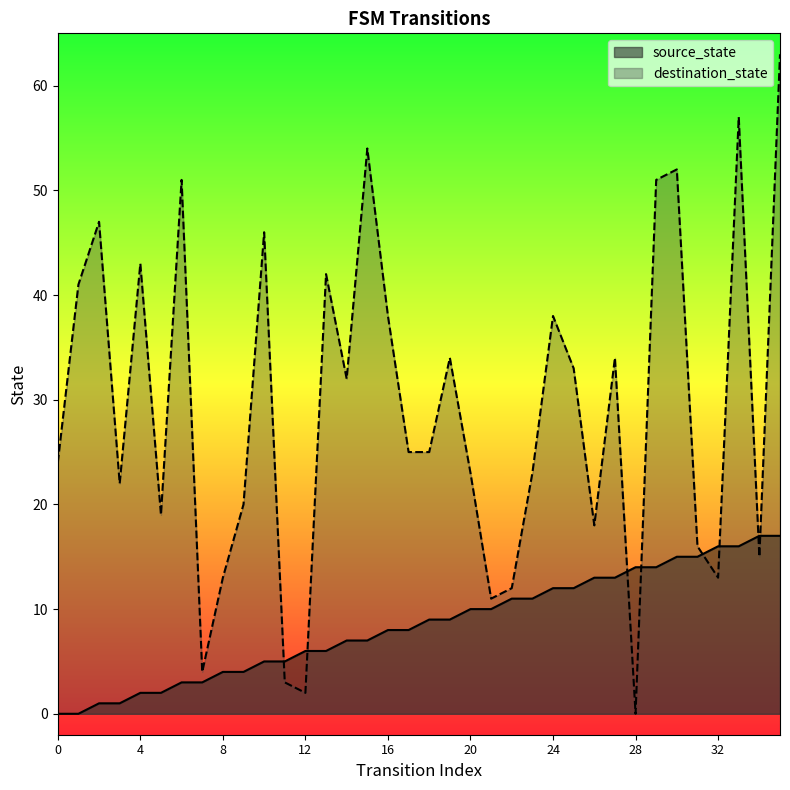

Which series reaches the minimum Y coordinate?

source_state